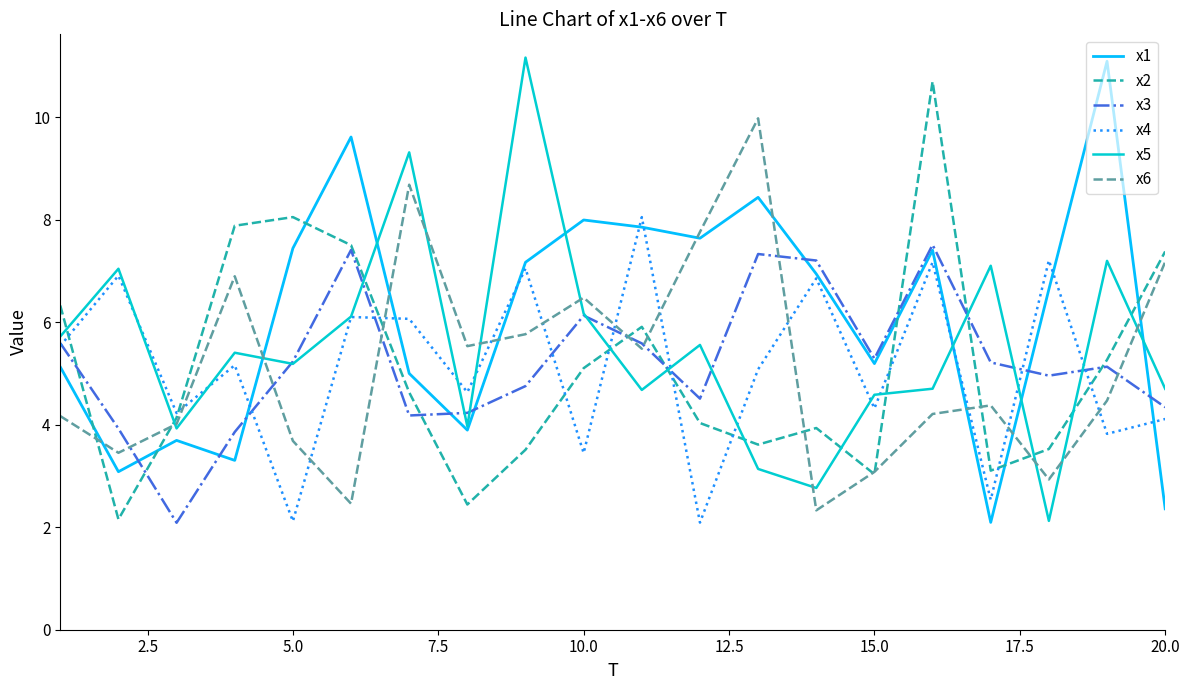

True or false: x2 and x5 cross at least once.

True